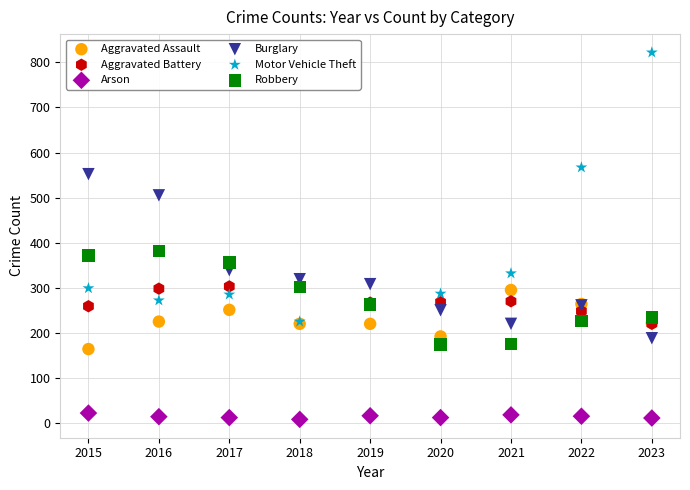

Across all series, what Y value is closest to 415?

381